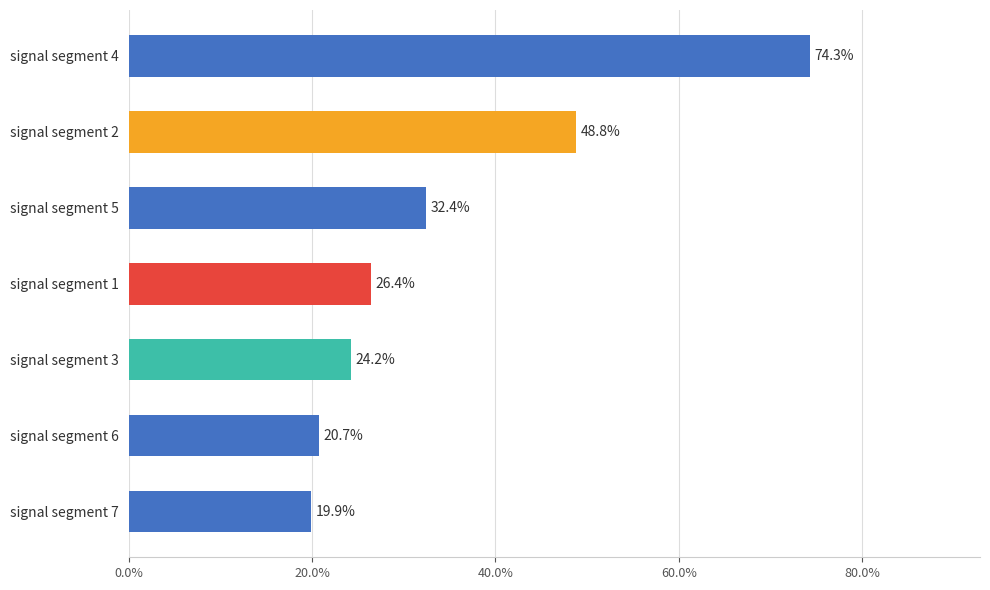

Are the bars grouped side by side (vs. stacked)?

No